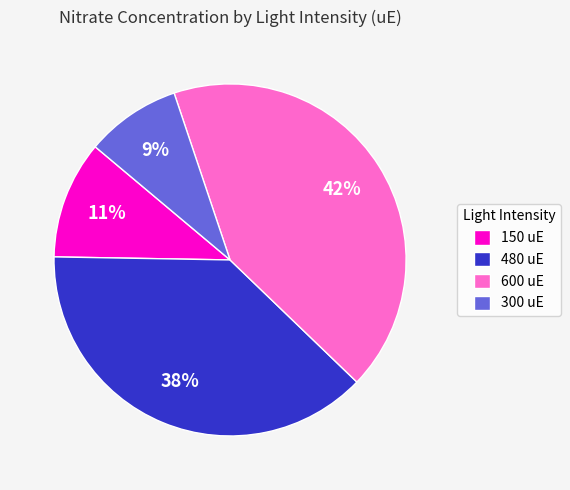

Is the sum of 600 uE and 300 uE greater than half?

Yes